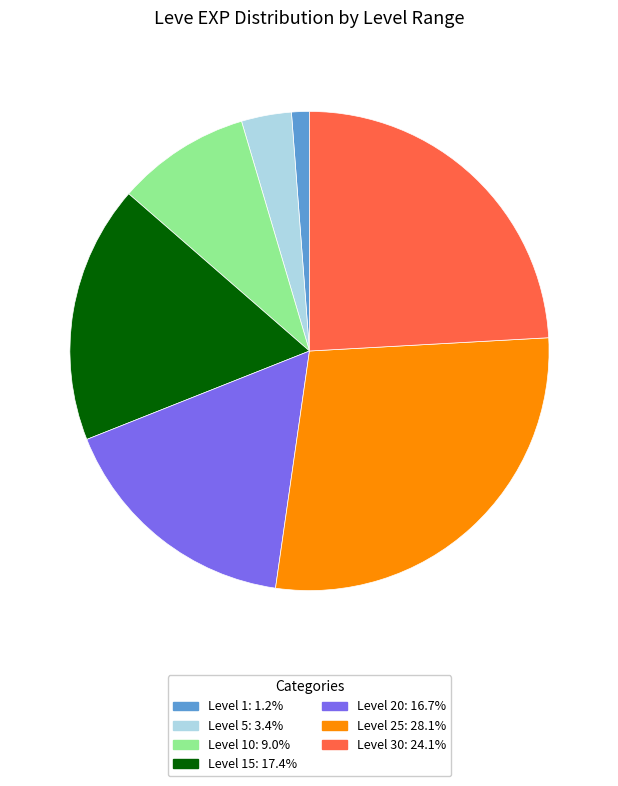

How many slices are in this pie chart?

7